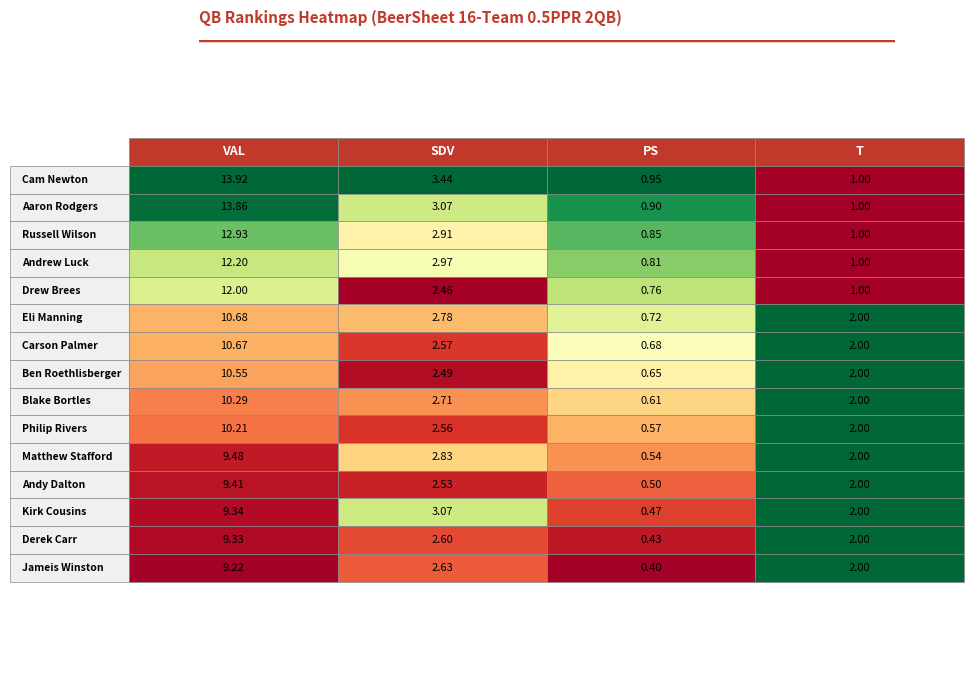

Reading left to right, list all the values displayed in this chart.

Cam Newton: 13.9	3.4	0.9	1.0
Aaron Rodgers: 13.9	3.1	0.9	1.0
Russell Wilson: 12.9	2.9	0.8	1.0
Andrew Luck: 12.2	3.0	0.8	1.0
Drew Brees: 12.0	2.5	0.8	1.0
Eli Manning: 10.7	2.8	0.7	2.0
Carson Palmer: 10.7	2.6	0.7	2.0
Ben Roethlisberger: 10.6	2.5	0.7	2.0
Blake Bortles: 10.3	2.7	0.6	2.0
Philip Rivers: 10.2	2.6	0.6	2.0
Matthew Stafford: 9.5	2.8	0.5	2.0
Andy Dalton: 9.4	2.5	0.5	2.0
Kirk Cousins: 9.3	3.1	0.5	2.0
Derek Carr: 9.3	2.6	0.4	2.0
Jameis Winston: 9.2	2.6	0.4	2.0